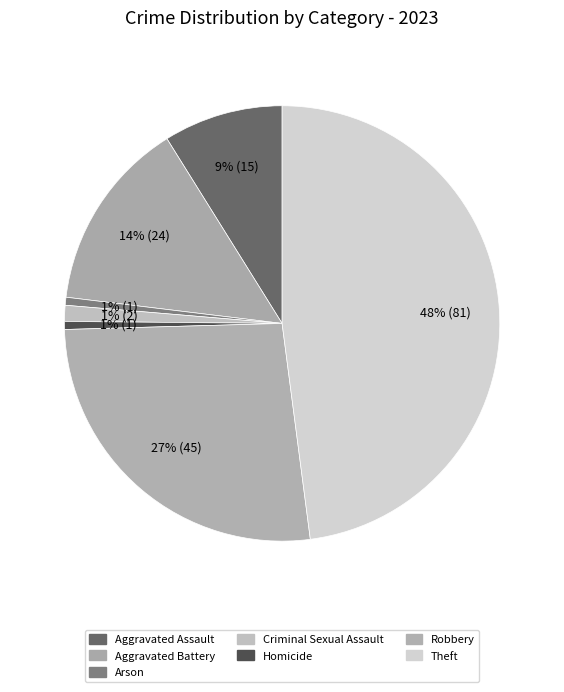

The Arson slice represents 6% of the pie. True or false?

False